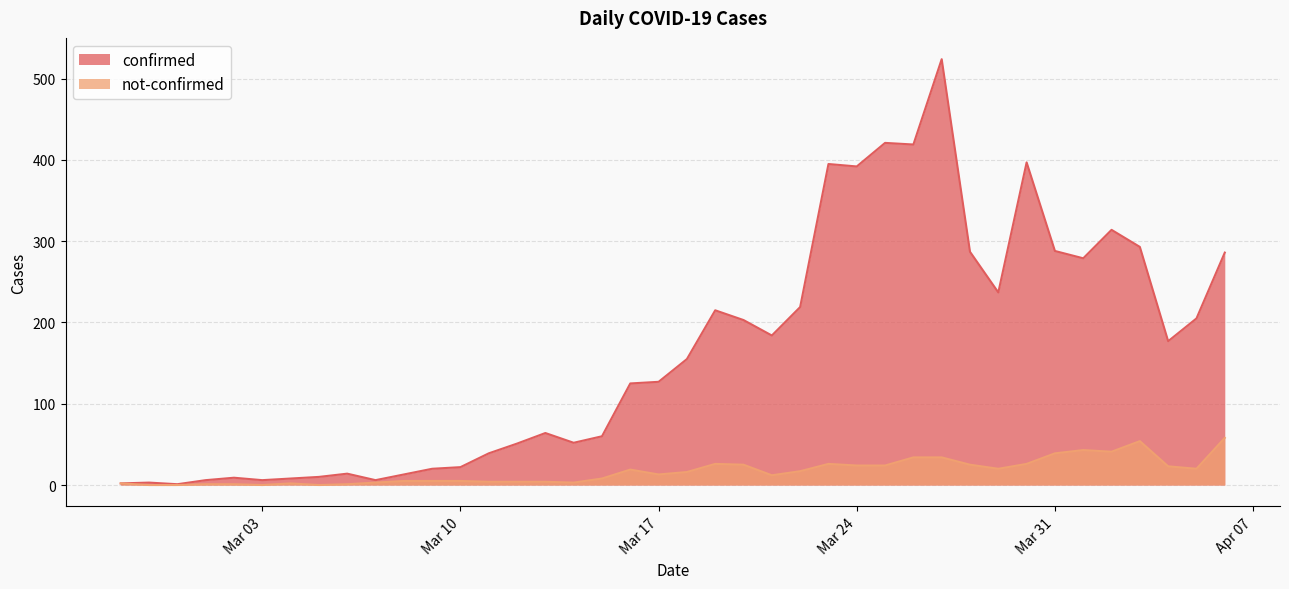

Which series has the largest total across all categories?

confirmed